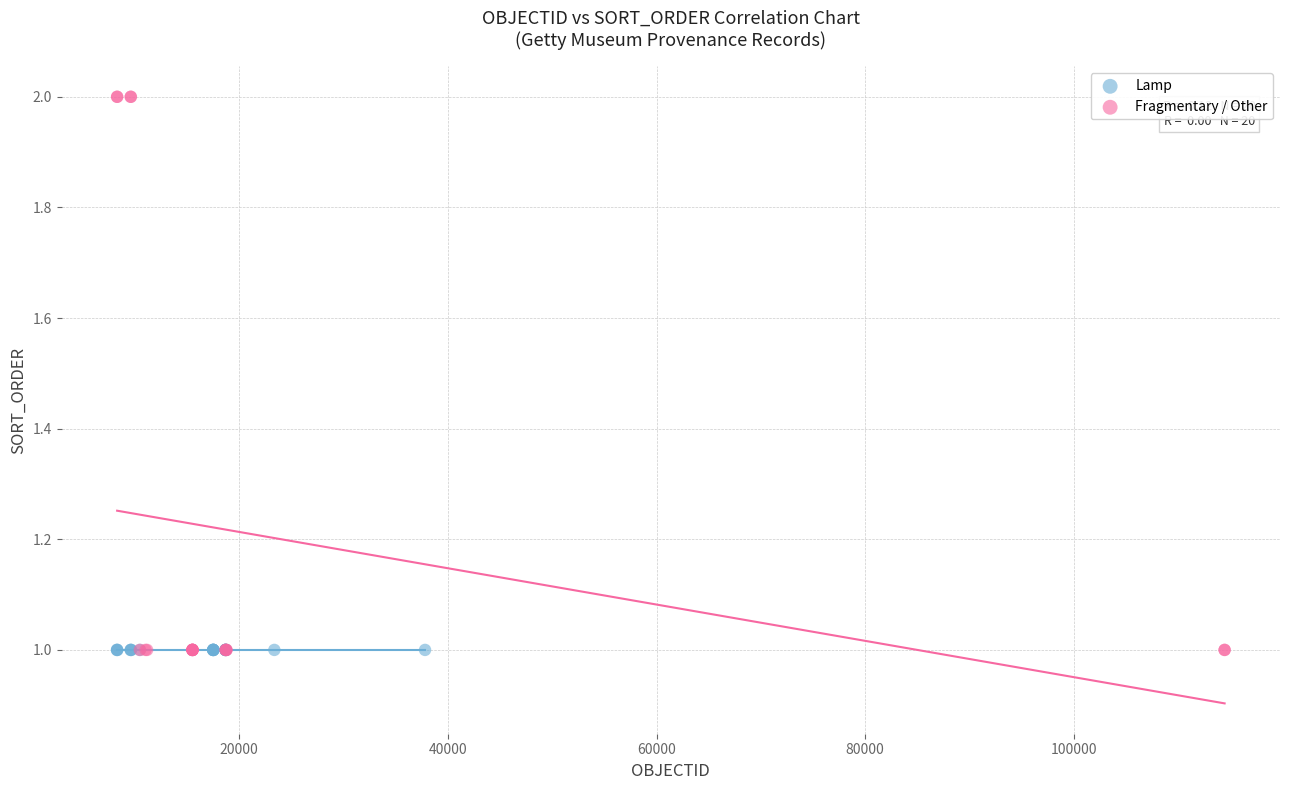

Which series reaches the maximum Y coordinate?

Fragmentary / Other